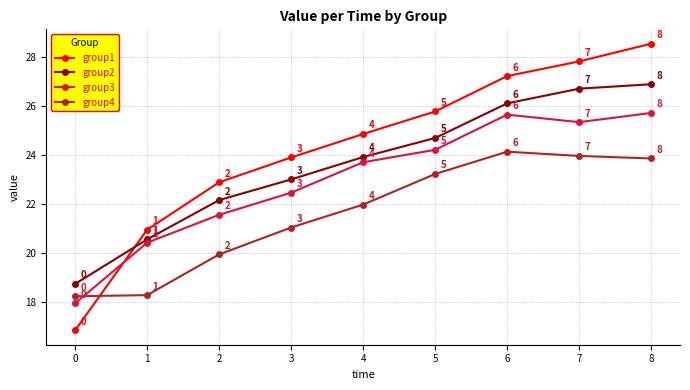

What are all the series names shown in the legend?

group1, group2, group3, group4